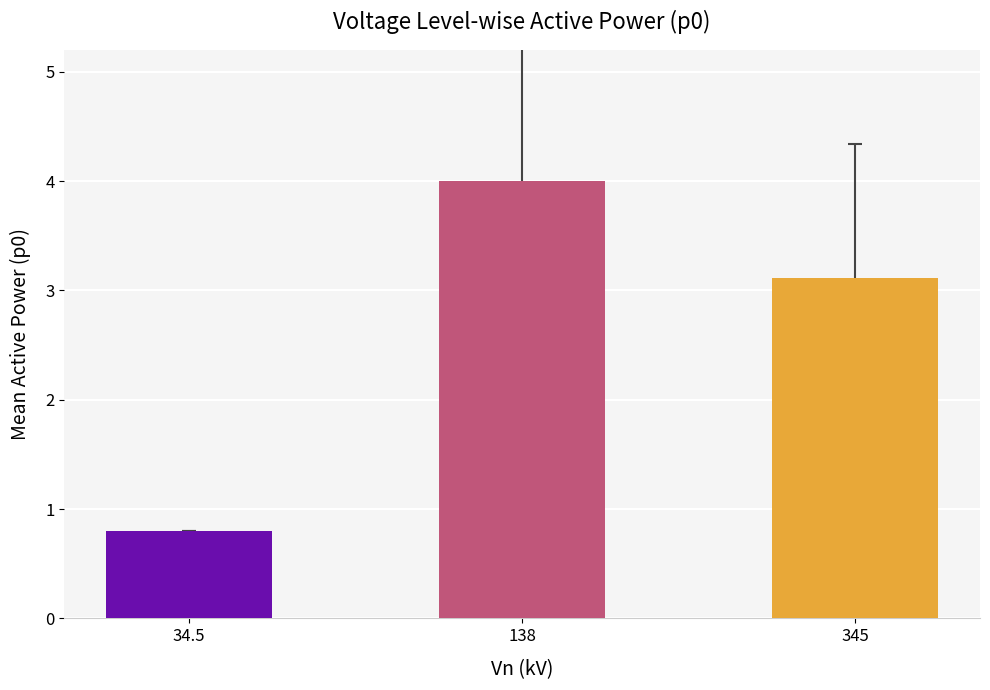

Which series has the largest range (max minus min)?

p0